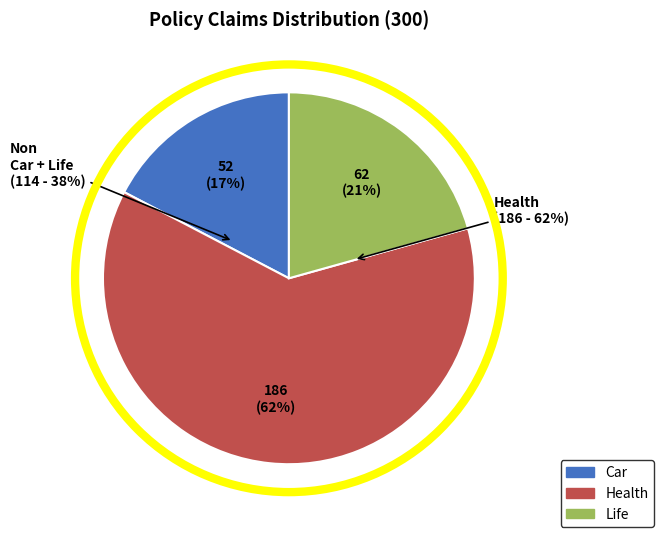

How many slices are in this pie chart?

3